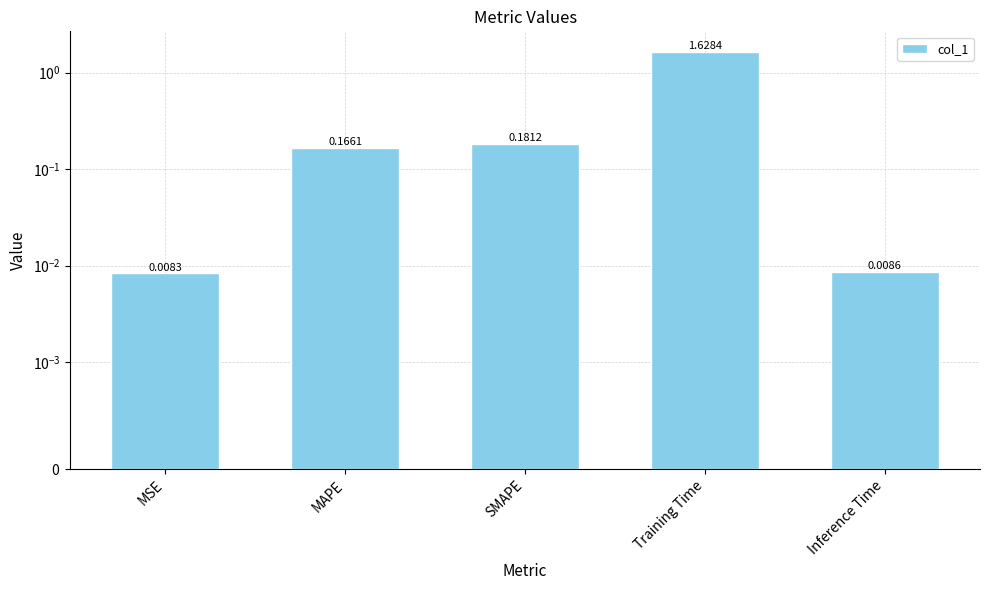

What is the greatest value displayed?

1.6